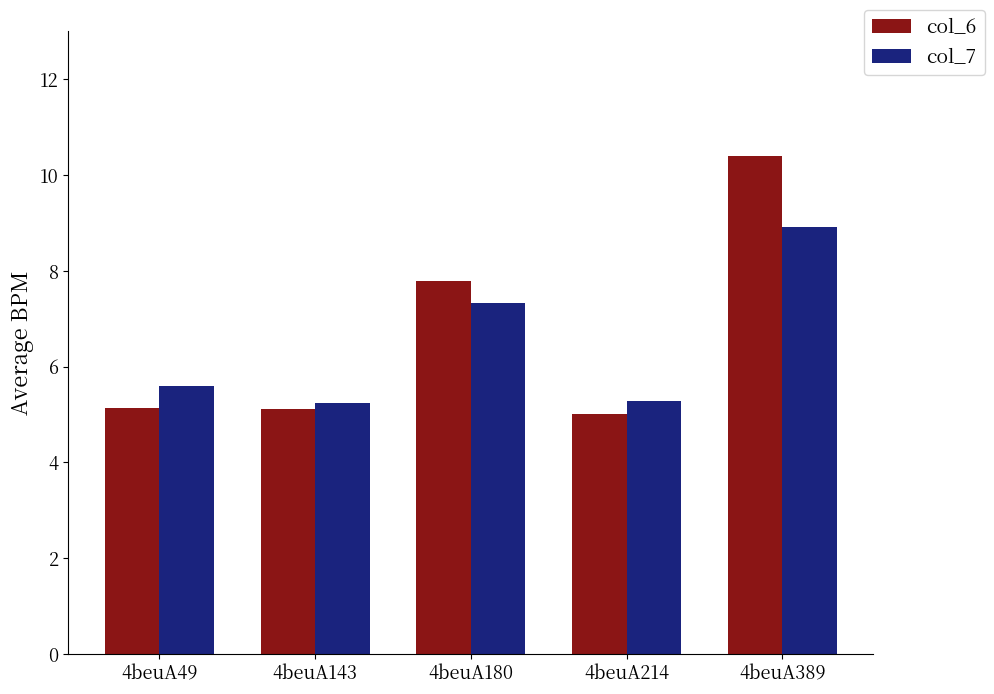

What is the difference between the col_6 values at 4beuA180 and 4beuA143?

2.7